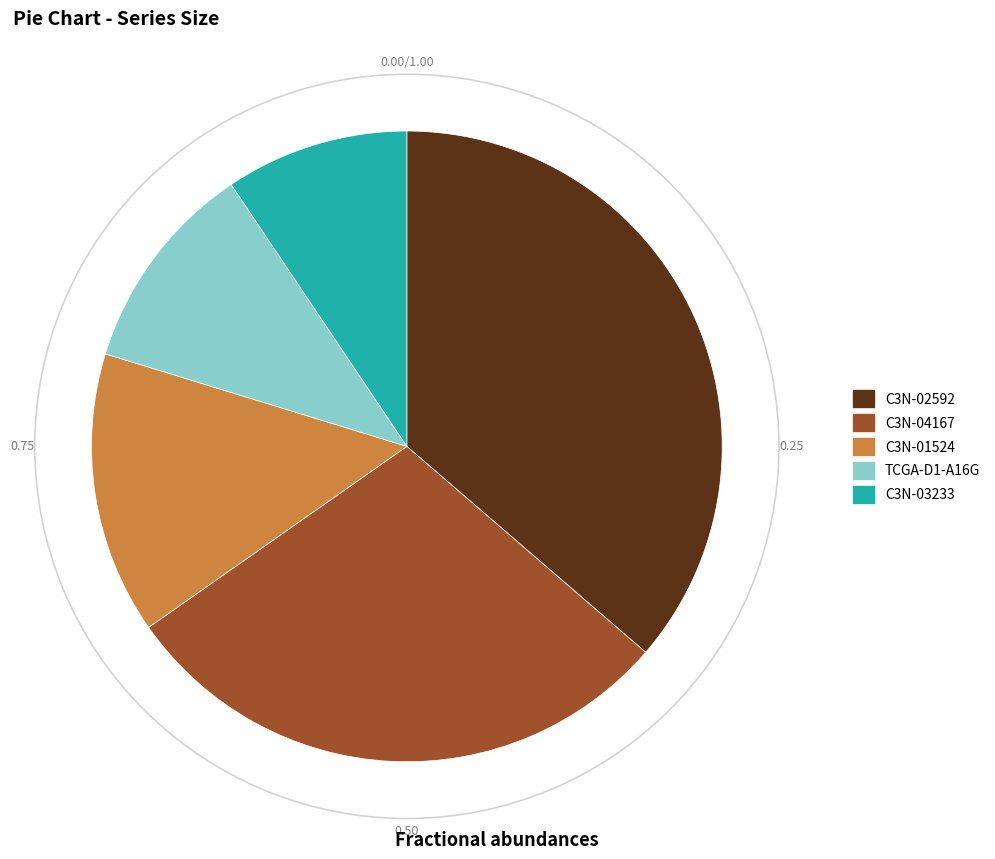

Do C3N-02592 and C3N-03233 together represent more than half of the pie?

No